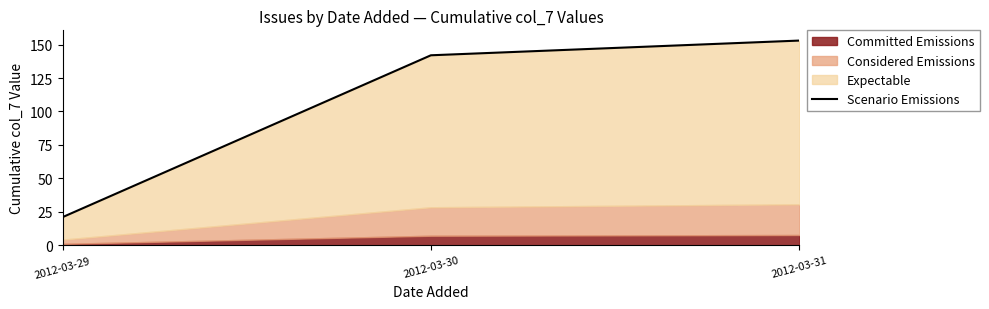

Which category has the lowest value across all series?

2012-03-29